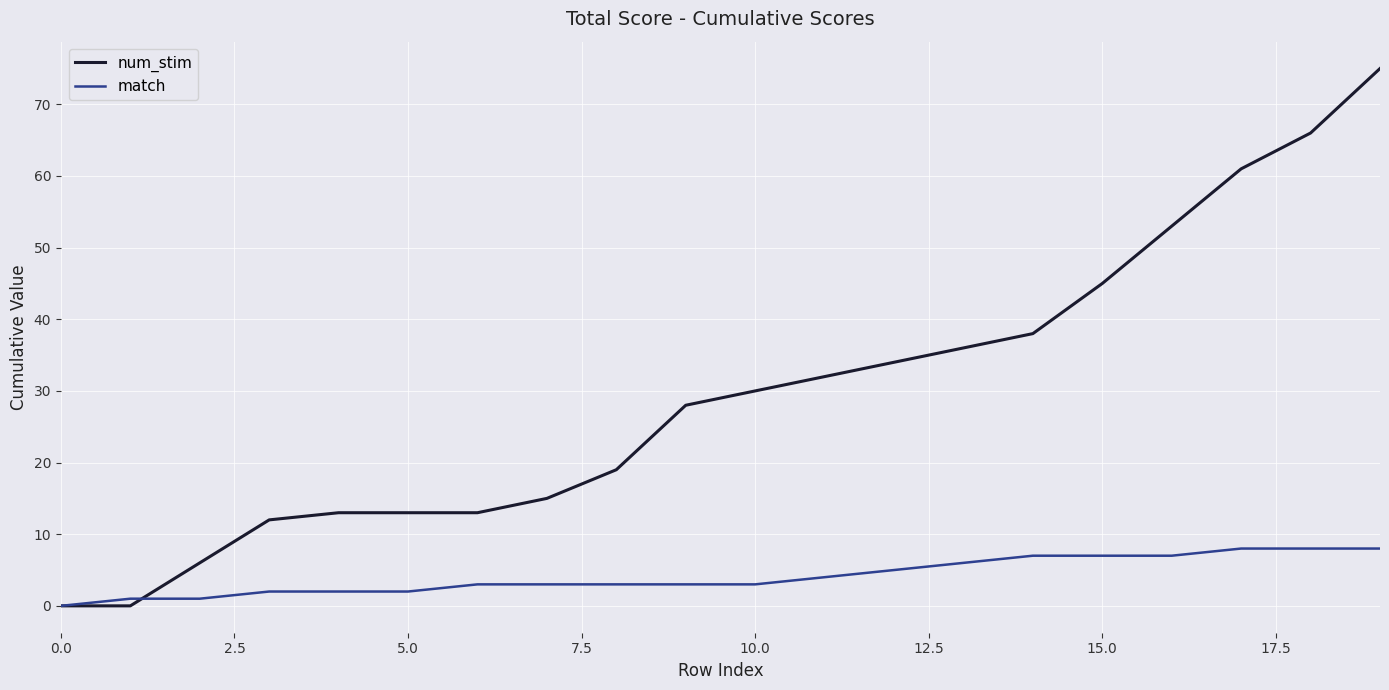

List the series in order of their overall mean, lowest first.

match, num_stim